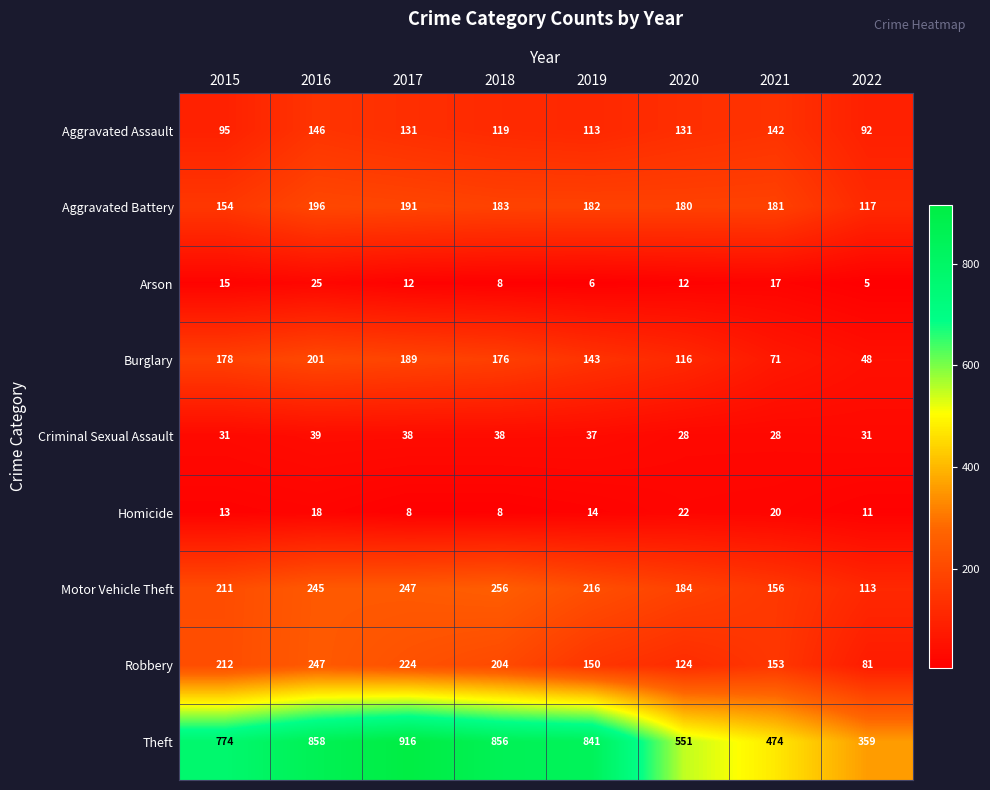

Which label corresponds to the largest value in the chart?

2017